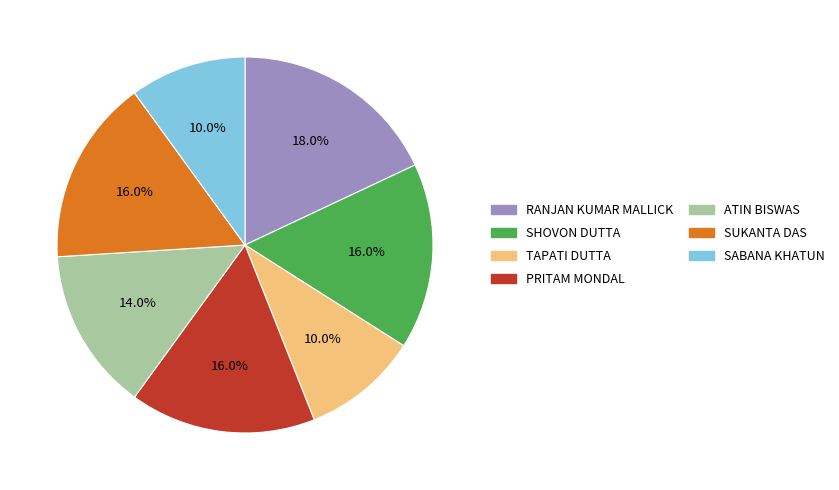

To the nearest percent, what is the combined percentage of SHOVON DUTTA and SABANA KHATUN?

26%